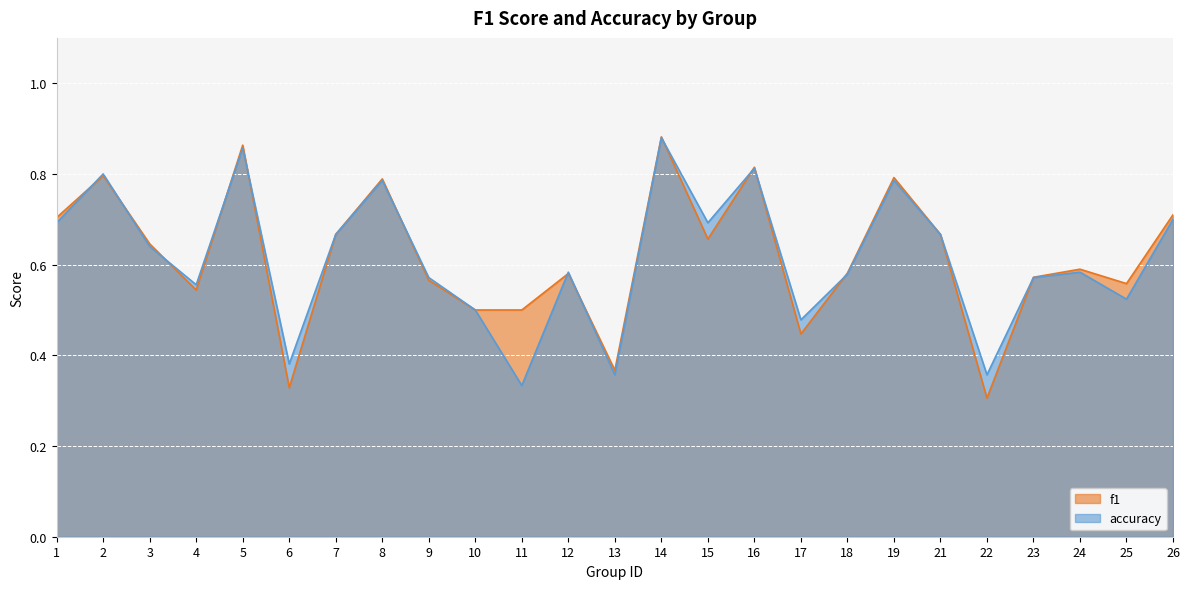

What is the sum of the f1 values at 21 and 7?

1.3